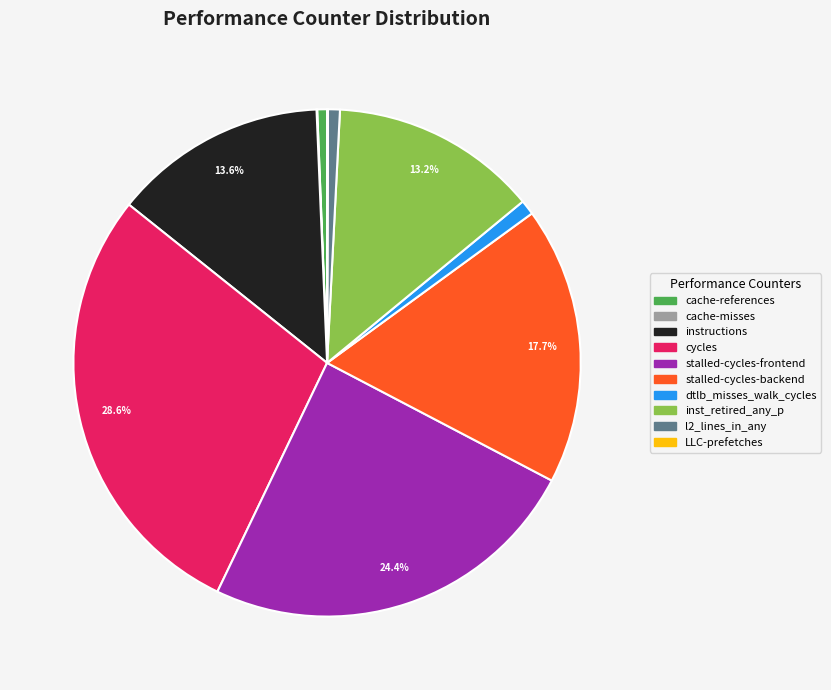

The instructions slice represents 2% of the pie. True or false?

False